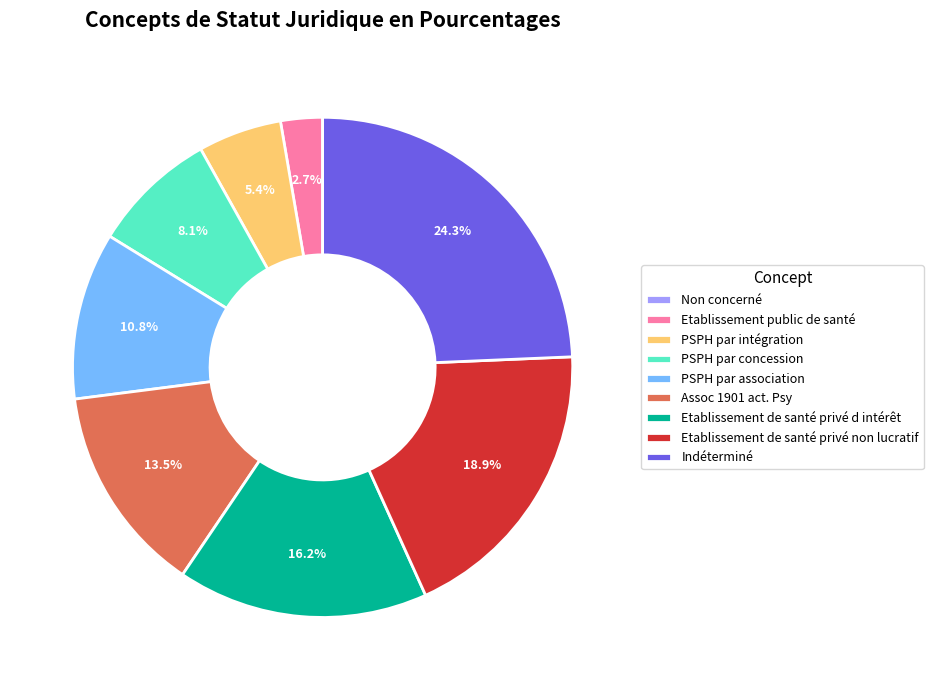

True or false: Indéterminé accounts for 24% of the total.

True